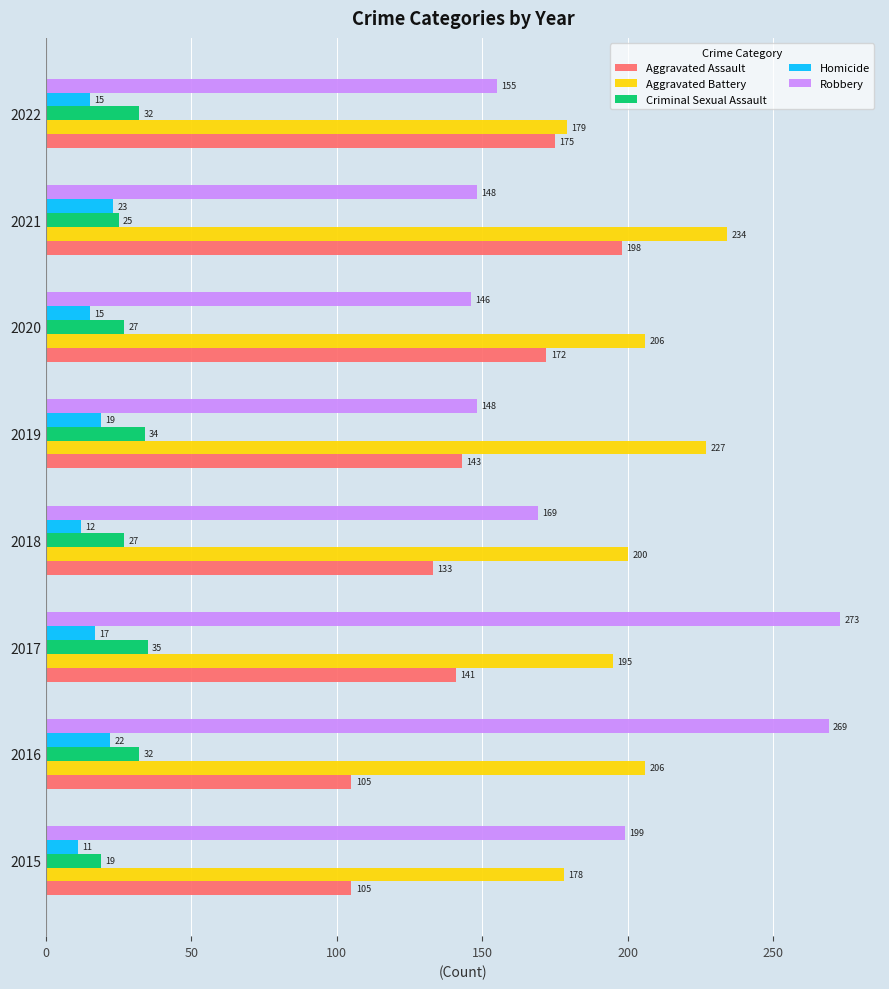

Where is Homicide nearest to the value 17?

2017